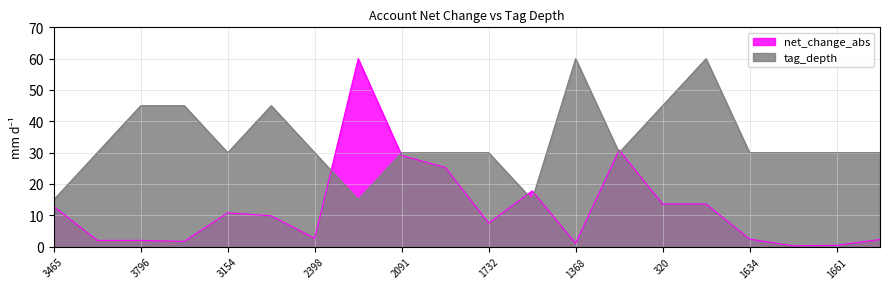

What is the value of the net_change_abs point at the 17th from the left?

2.4